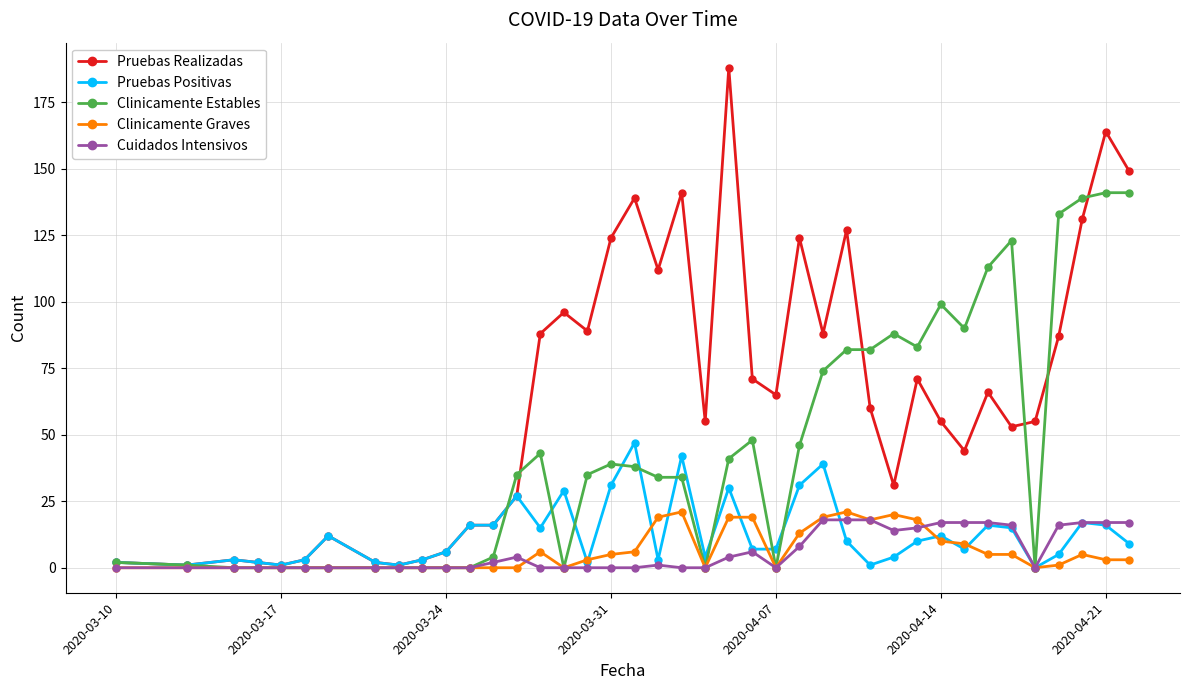

Which series has the largest range (max minus min)?

Pruebas Realizadas